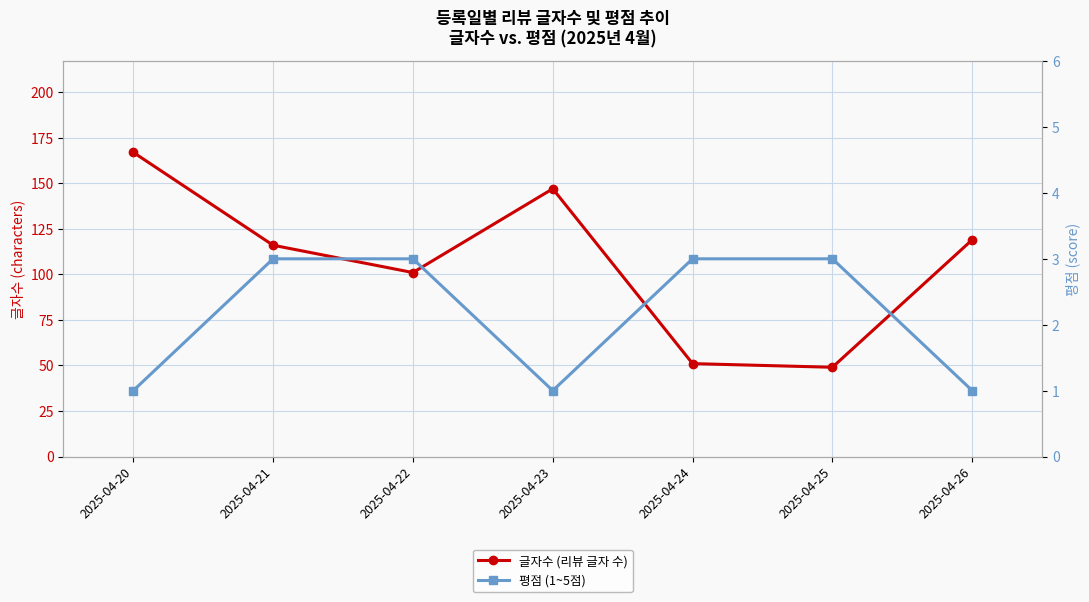

What is the average value of the 평점 series?

2